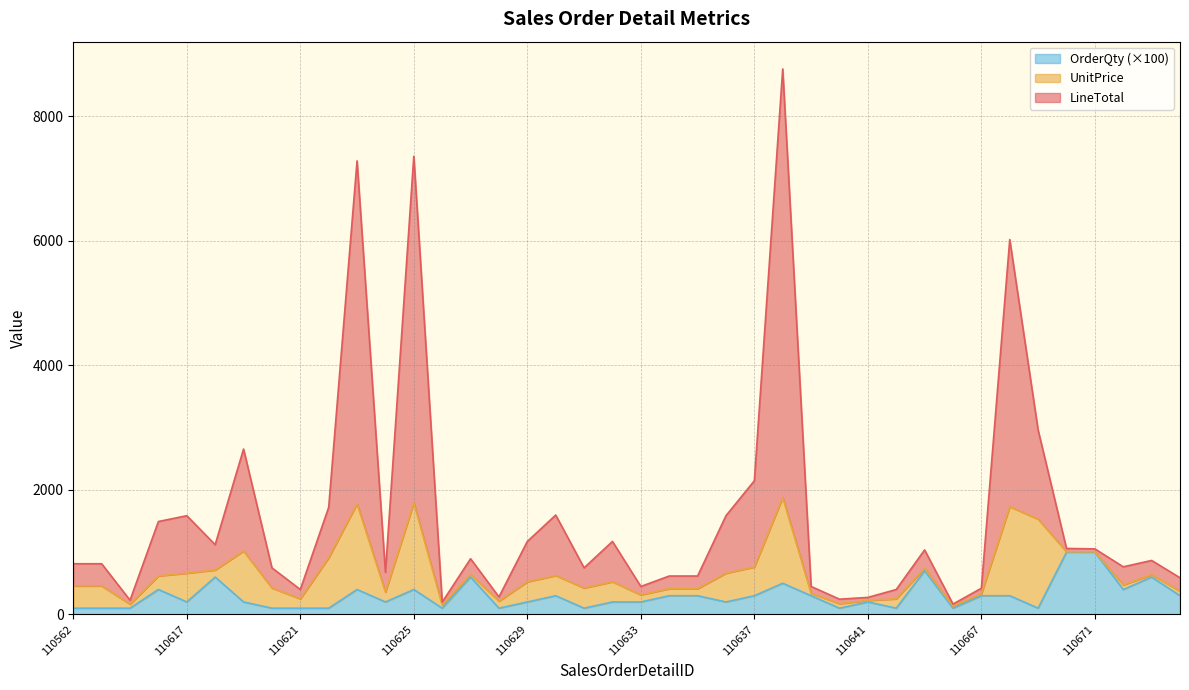

Which series has the largest total across all categories?

LineTotal